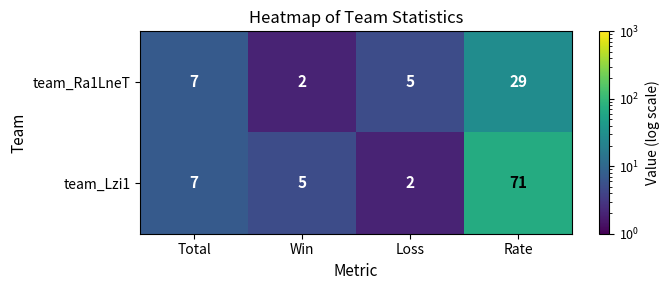

Which series has the largest total across all categories?

team_Lzi1